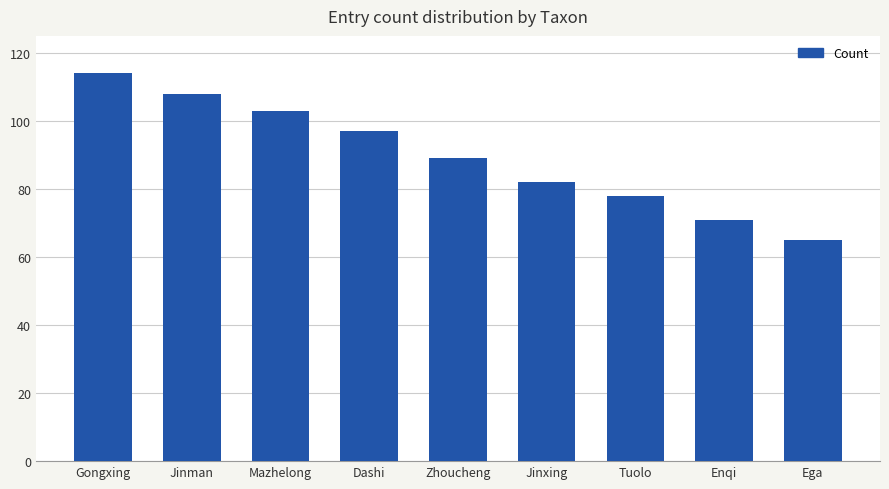

What position from the right is Dashi?

6